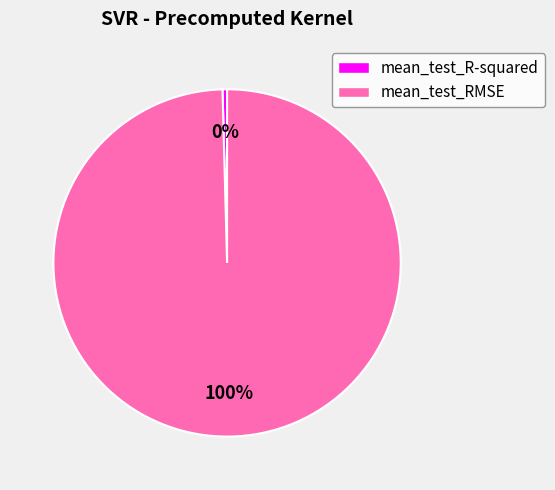

To the nearest percent, what is the average slice percentage?

50%